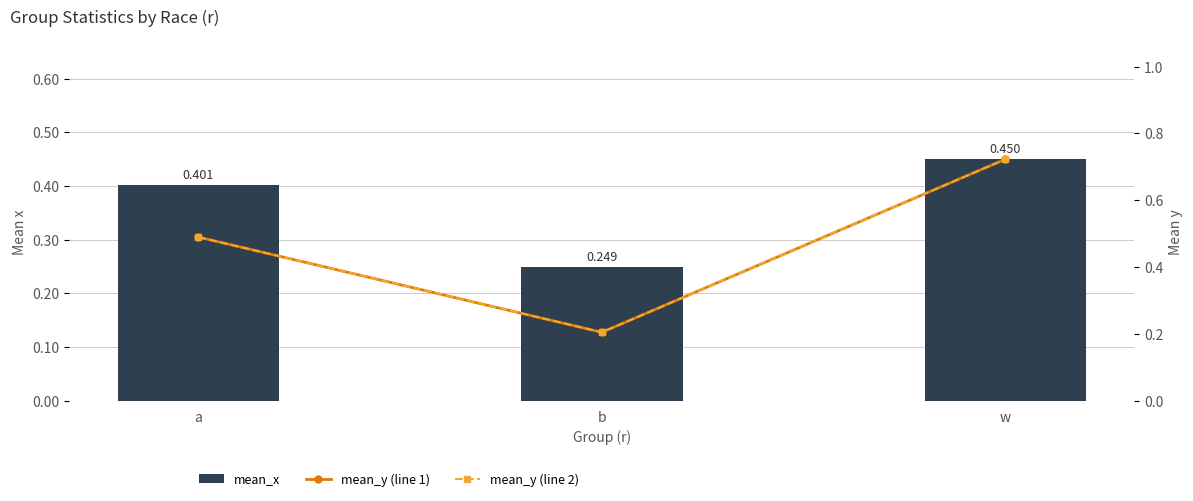

The mean_x series shows 0.2 at b. True or false?

False